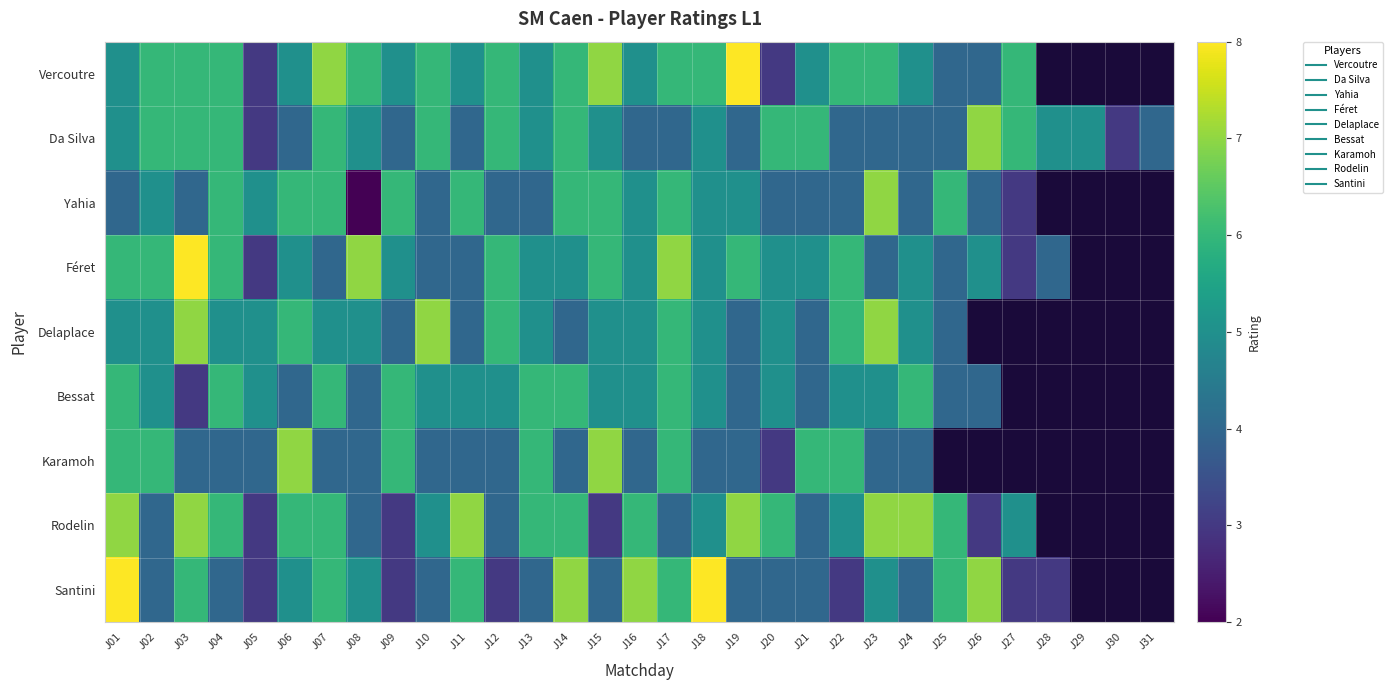

How many data points in Féret are above 5?

10